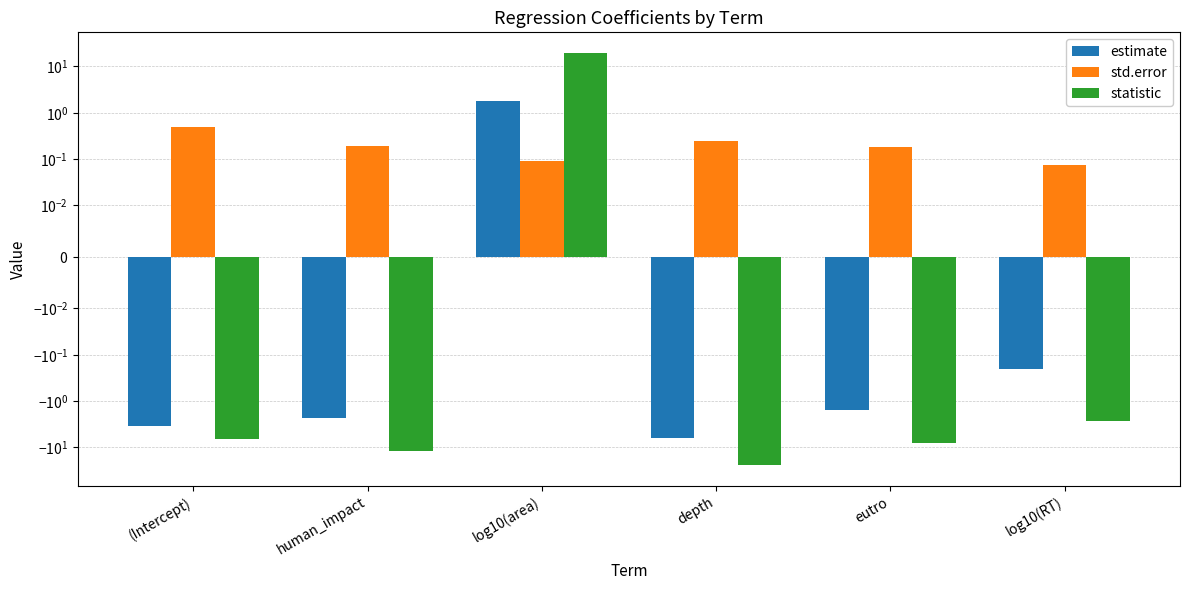

Which series has the largest total across all categories?

std.error